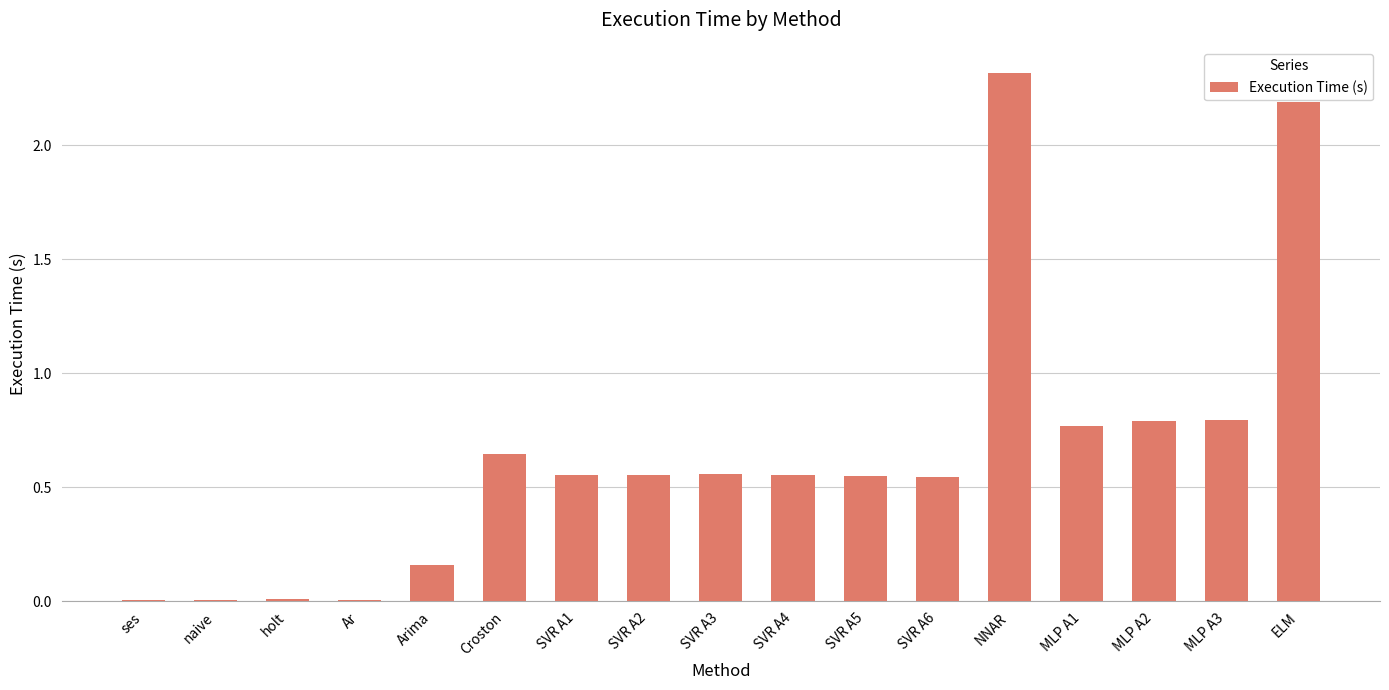

Between MLP A2 and SVR A1, which is larger?

MLP A2